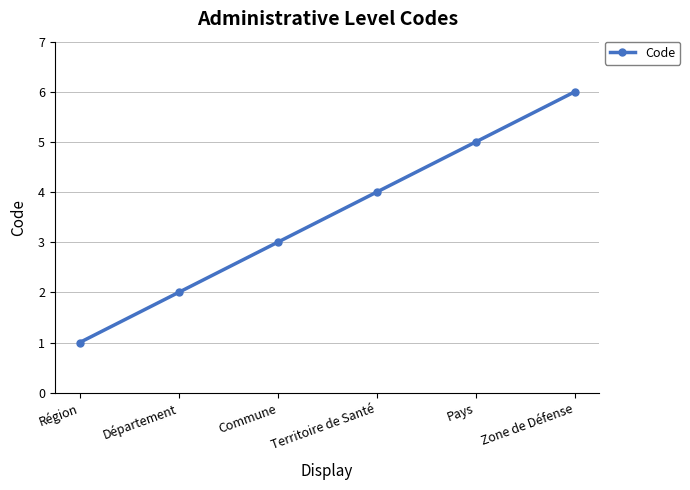

The chart shows a value of 2 at Département. True or false?

True